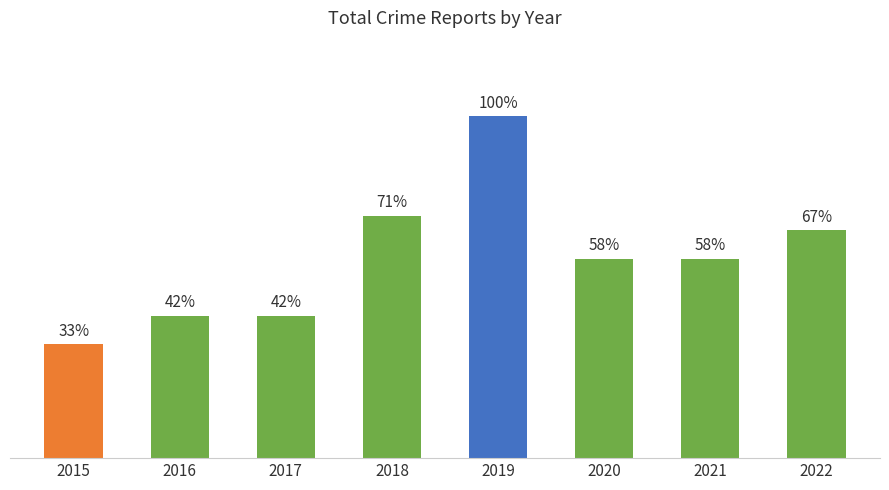

Rank the categories by value from highest to lowest.

2019, 2018, 2022, 2020, 2021, 2016, 2017, 2015